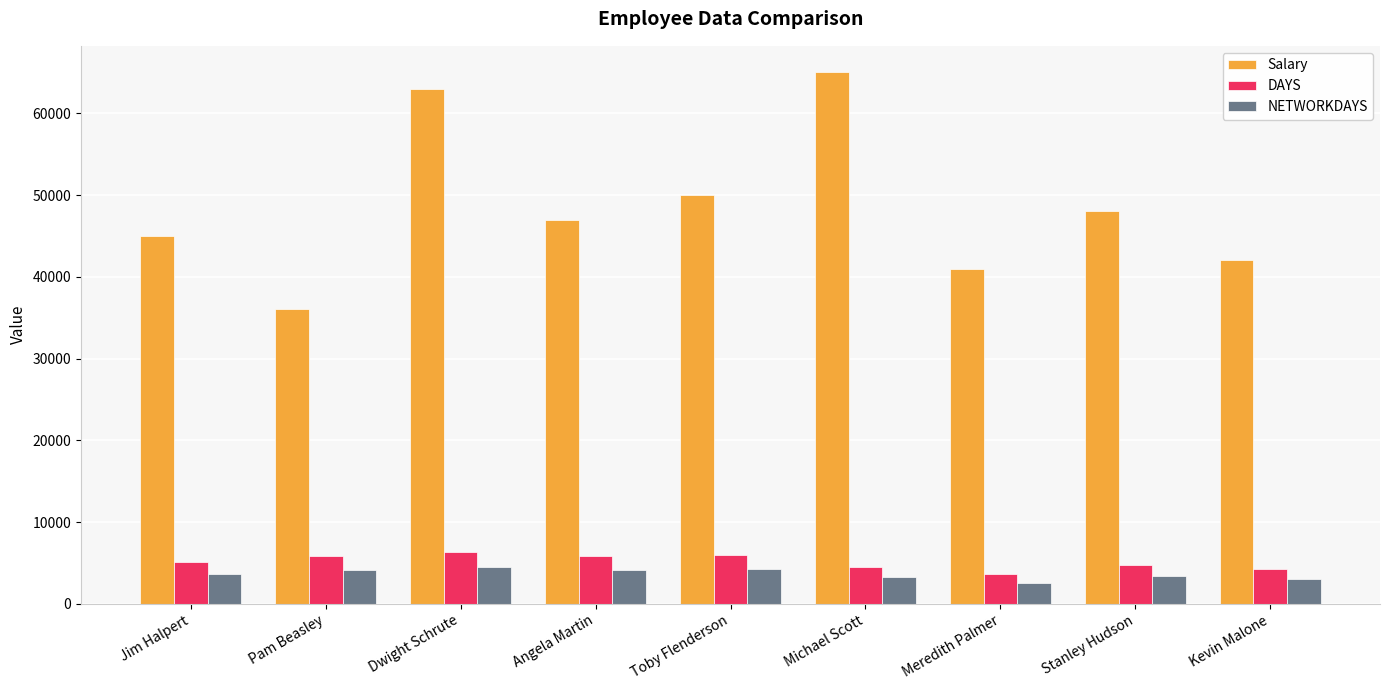

What is the difference between the highest and lowest values at Meredith Palmer?

38432